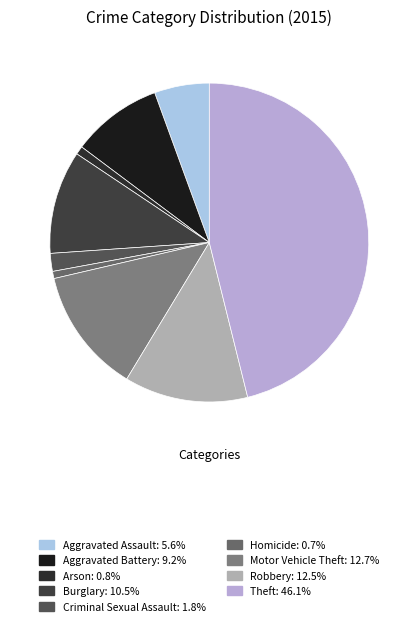

What is the smallest slice in the pie chart?

Homicide